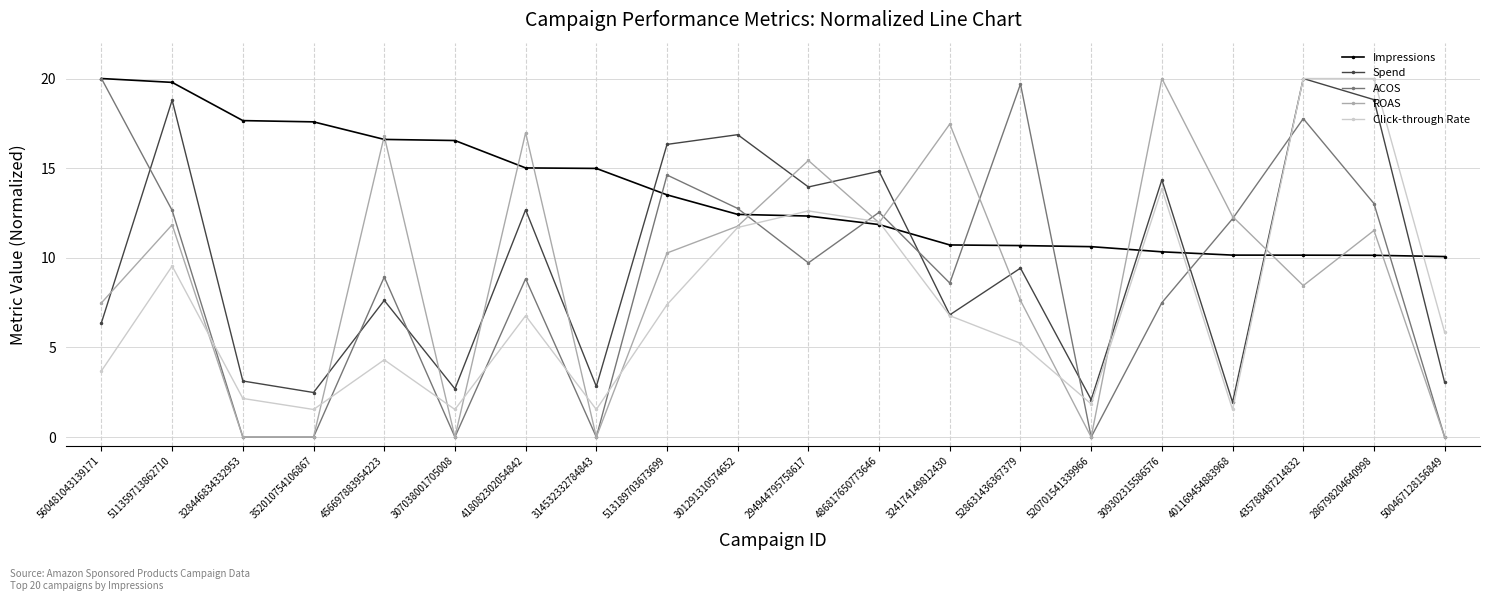

Between 307038001705008 and 324174149812430, which series saw the biggest shift?

ROAS